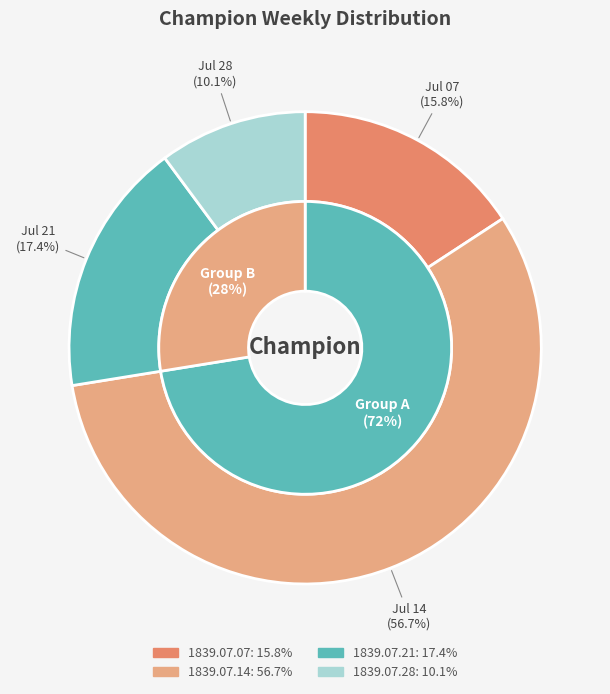

Rank the categories by value from highest to lowest.

1839.07.14_Champion, 1839.07.21_Champion, 1839.07.07_Champion, 1839.07.28_Champion